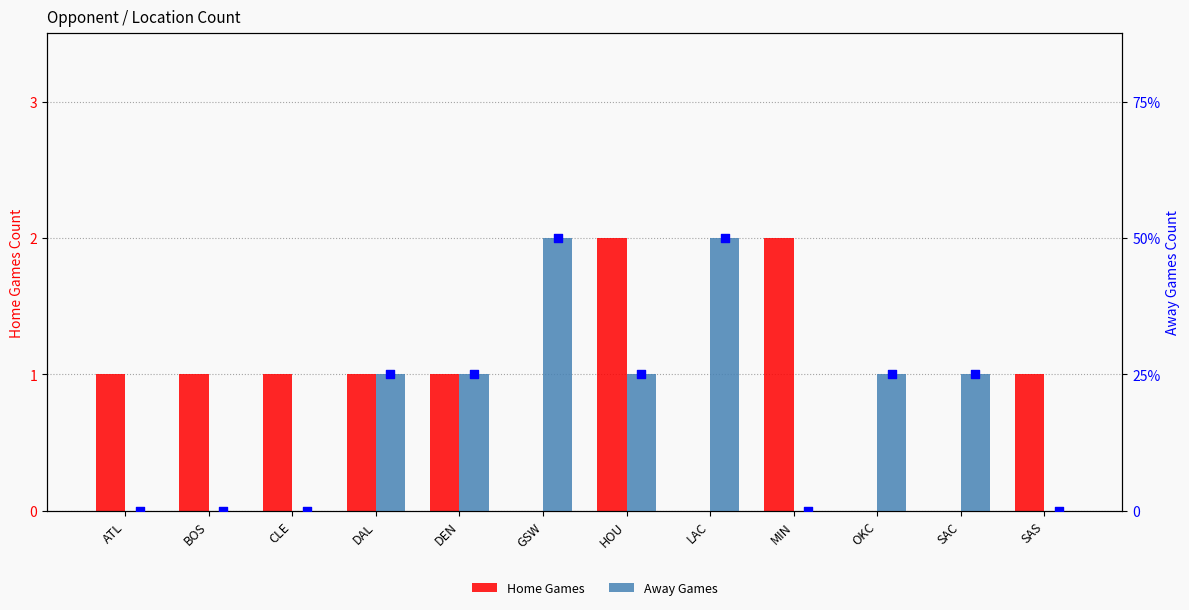

Is the value of Home Games at OKC greater than the value of Away (marker) at DAL?

No